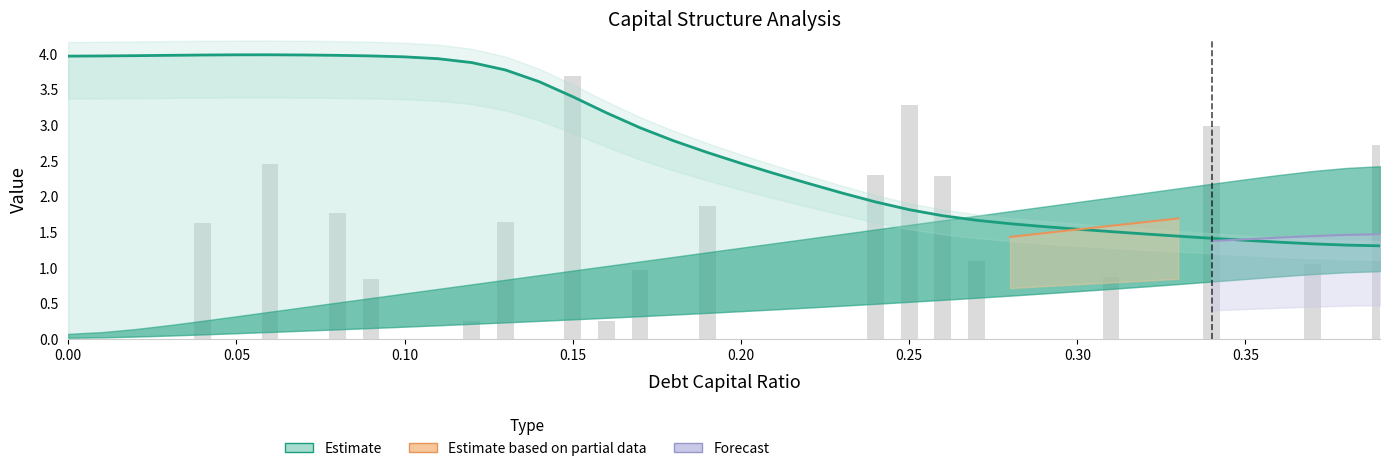

What is the value of the 34th bar from the left?

1.4